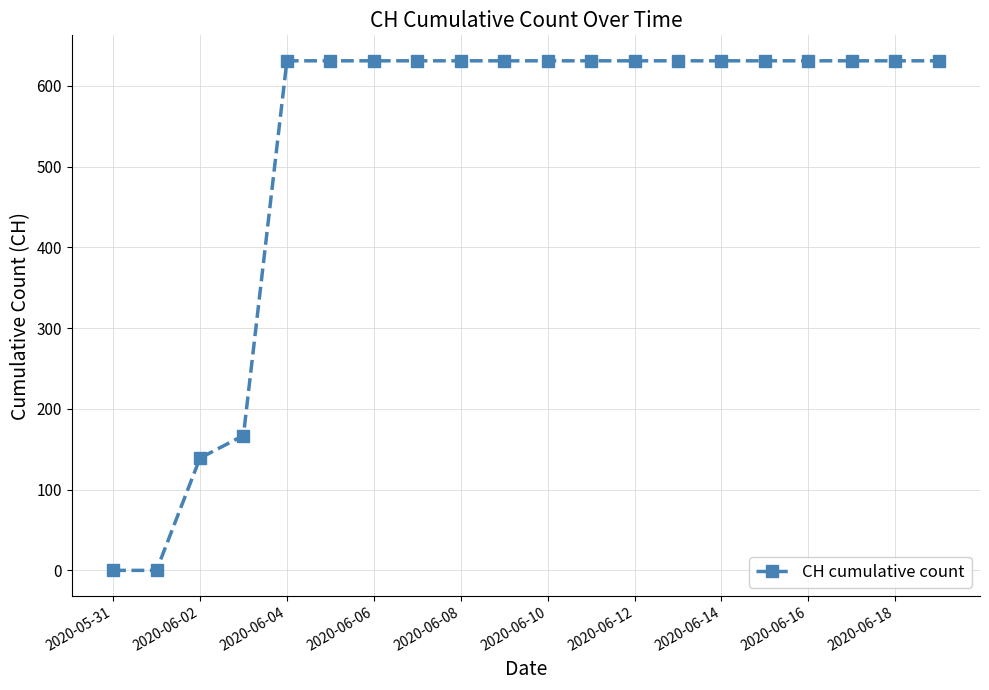

What is the greatest value displayed?

631